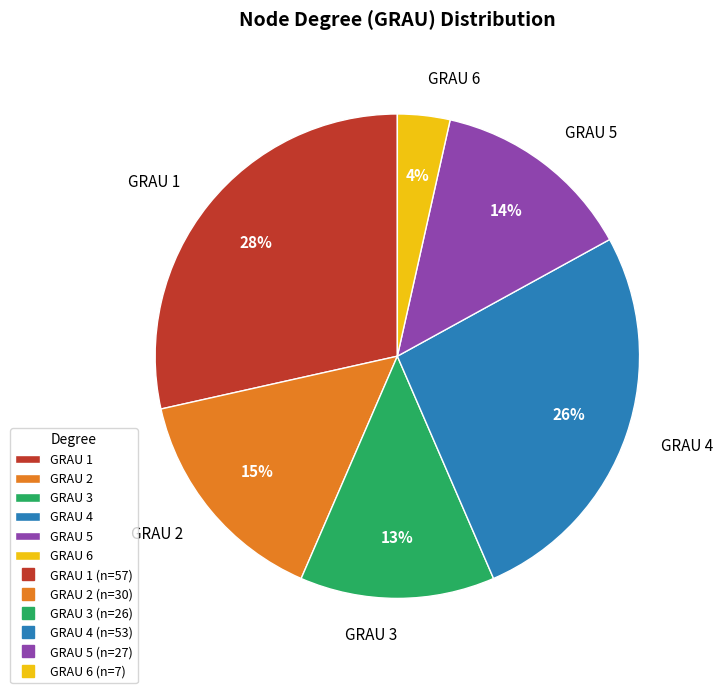

How many slices are in this pie chart?

6